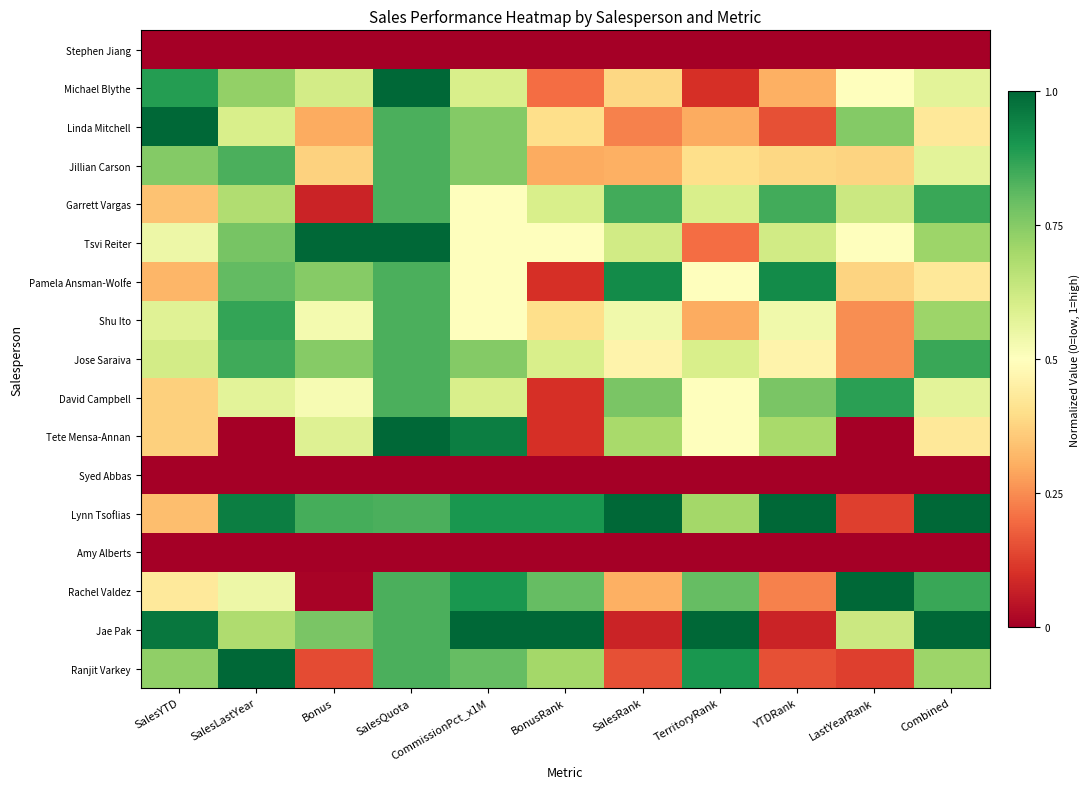

Reading left to right, extract all data points from this chart.

Stephen Jiang: SalesYTD=0.0	SalesLastYear=0.0	Bonus=0.0	SalesQuota=0.0	CommissionPct_x1M=0.0	BonusRank=0.0	SalesRank=0.0	TerritoryRank=0.0	YTDRank=0.0	LastYearRank=0.0	Combined=0.0
Michael Blythe: SalesYTD=0.9	SalesLastYear=0.7	Bonus=0.6	SalesQuota=1.0	CommissionPct_x1M=0.6	BonusRank=0.2	SalesRank=0.4	TerritoryRank=0.1	YTDRank=0.3	LastYearRank=0.5	Combined=0.6
Linda Mitchell: SalesYTD=1.0	SalesLastYear=0.6	Bonus=0.3	SalesQuota=0.8	CommissionPct_x1M=0.8	BonusRank=0.4	SalesRank=0.2	TerritoryRank=0.3	YTDRank=0.2	LastYearRank=0.8	Combined=0.4
Jillian Carson: SalesYTD=0.8	SalesLastYear=0.8	Bonus=0.4	SalesQuota=0.8	CommissionPct_x1M=0.8	BonusRank=0.3	SalesRank=0.3	TerritoryRank=0.4	YTDRank=0.4	LastYearRank=0.4	Combined=0.6
Garrett Vargas: SalesYTD=0.3	SalesLastYear=0.7	Bonus=0.1	SalesQuota=0.8	CommissionPct_x1M=0.5	BonusRank=0.6	SalesRank=0.8	TerritoryRank=0.6	YTDRank=0.8	LastYearRank=0.6	Combined=0.9
Tsvi Reiter: SalesYTD=0.5	SalesLastYear=0.8	Bonus=1.0	SalesQuota=1.0	CommissionPct_x1M=0.5	BonusRank=0.5	SalesRank=0.6	TerritoryRank=0.2	YTDRank=0.6	LastYearRank=0.5	Combined=0.7
Pamela Ansman-Wolfe: SalesYTD=0.3	SalesLastYear=0.8	Bonus=0.7	SalesQuota=0.8	CommissionPct_x1M=0.5	BonusRank=0.1	SalesRank=0.9	TerritoryRank=0.5	YTDRank=0.9	LastYearRank=0.4	Combined=0.4
Shu Ito: SalesYTD=0.6	SalesLastYear=0.9	Bonus=0.5	SalesQuota=0.8	CommissionPct_x1M=0.5	BonusRank=0.4	SalesRank=0.5	TerritoryRank=0.3	YTDRank=0.5	LastYearRank=0.2	Combined=0.7
Jose Saraiva: SalesYTD=0.6	SalesLastYear=0.9	Bonus=0.7	SalesQuota=0.8	CommissionPct_x1M=0.8	BonusRank=0.6	SalesRank=0.5	TerritoryRank=0.6	YTDRank=0.5	LastYearRank=0.2	Combined=0.9
David Campbell: SalesYTD=0.4	SalesLastYear=0.6	Bonus=0.5	SalesQuota=0.8	CommissionPct_x1M=0.6	BonusRank=0.1	SalesRank=0.8	TerritoryRank=0.5	YTDRank=0.8	LastYearRank=0.9	Combined=0.6
Tete Mensa-Annan: SalesYTD=0.4	SalesLastYear=0.0	Bonus=0.6	SalesQuota=1.0	CommissionPct_x1M=0.9	BonusRank=0.1	SalesRank=0.7	TerritoryRank=0.5	YTDRank=0.7	LastYearRank=0.0	Combined=0.4
Syed Abbas: SalesYTD=0.0	SalesLastYear=0.0	Bonus=0.0	SalesQuota=0.0	CommissionPct_x1M=0.0	BonusRank=0.0	SalesRank=0.0	TerritoryRank=0.0	YTDRank=0.0	LastYearRank=0.0	Combined=0.0
Lynn Tsoflias: SalesYTD=0.3	SalesLastYear=1.0	Bonus=0.8	SalesQuota=0.8	CommissionPct_x1M=0.9	BonusRank=0.9	SalesRank=1.0	TerritoryRank=0.7	YTDRank=1.0	LastYearRank=0.1	Combined=1.0
Amy Alberts: SalesYTD=0.0	SalesLastYear=0.0	Bonus=0.0	SalesQuota=0.0	CommissionPct_x1M=0.0	BonusRank=0.0	SalesRank=0.0	TerritoryRank=0.0	YTDRank=0.0	LastYearRank=0.0	Combined=0.0
Rachel Valdez: SalesYTD=0.4	SalesLastYear=0.5	Bonus=0.0	SalesQuota=0.8	CommissionPct_x1M=0.9	BonusRank=0.8	SalesRank=0.3	TerritoryRank=0.8	YTDRank=0.2	LastYearRank=1.0	Combined=0.9
Jae Pak: SalesYTD=1.0	SalesLastYear=0.7	Bonus=0.8	SalesQuota=0.8	CommissionPct_x1M=1.0	BonusRank=1.0	SalesRank=0.1	TerritoryRank=1.0	YTDRank=0.1	LastYearRank=0.6	Combined=1.0
Ranjit Varkey: SalesYTD=0.7	SalesLastYear=1.0	Bonus=0.1	SalesQuota=0.8	CommissionPct_x1M=0.8	BonusRank=0.7	SalesRank=0.2	TerritoryRank=0.9	YTDRank=0.2	LastYearRank=0.1	Combined=0.7